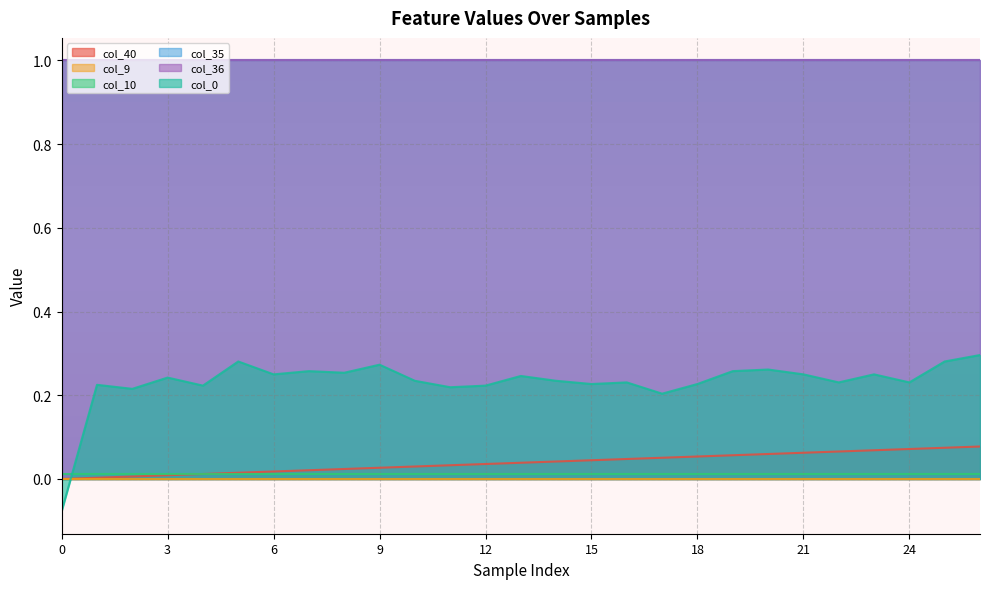

Which series changed the most between 2 and 10?

col_40